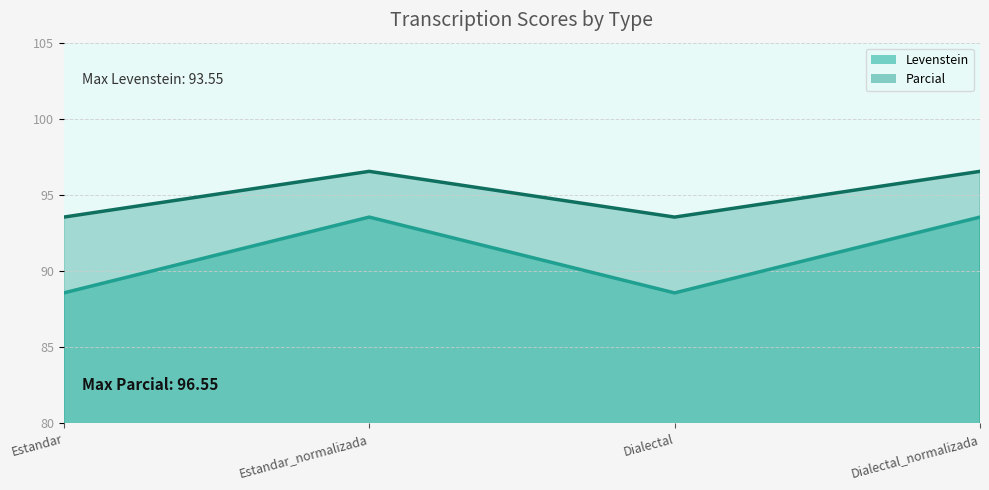

Where does the Parcial series first go above 96?

Estandar_normalizada